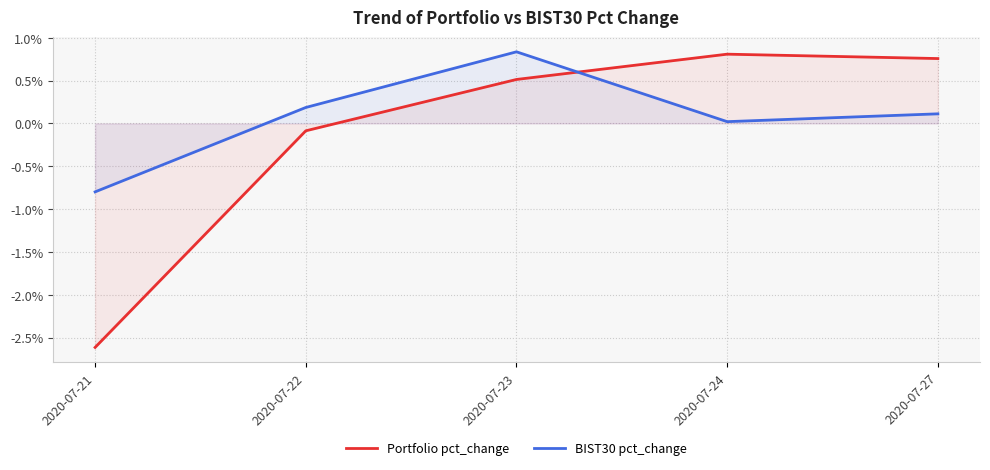

At which category is the sum across all series the highest?

2020-07-23